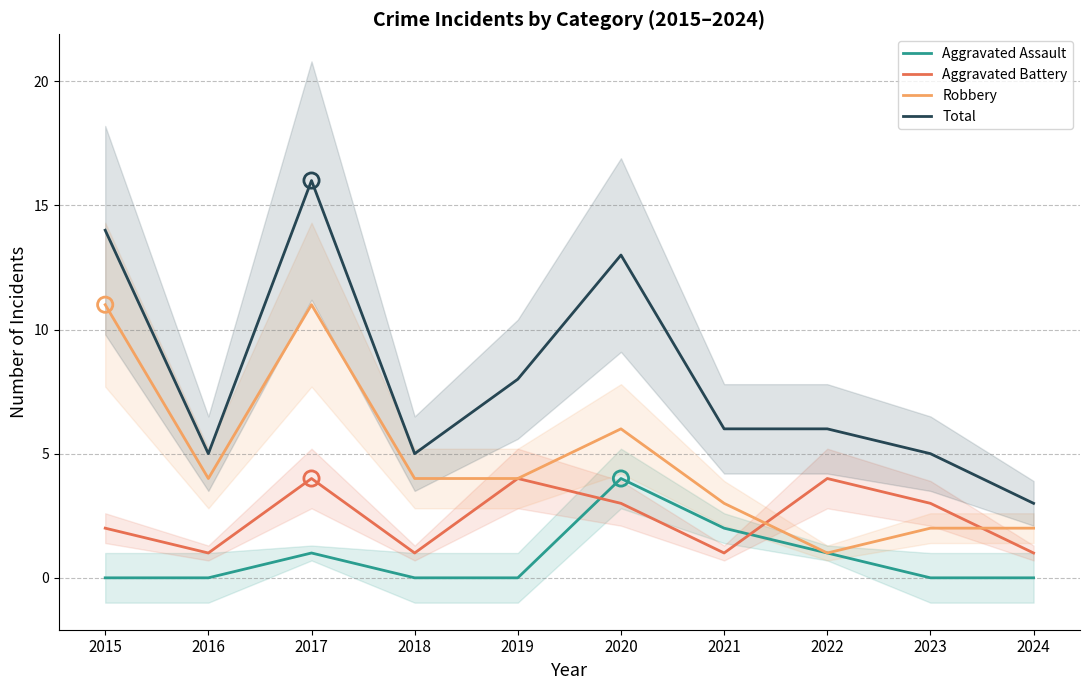

What are all the series names shown in the legend?

Aggravated Assault, Aggravated Battery, Robbery, Total